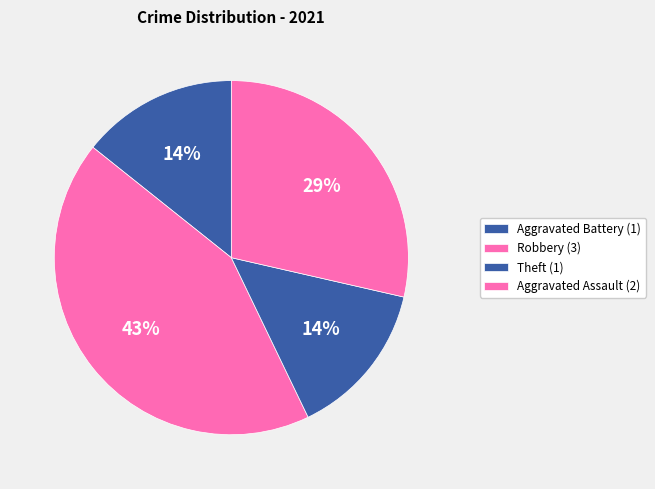

How many slices are in this pie chart?

4